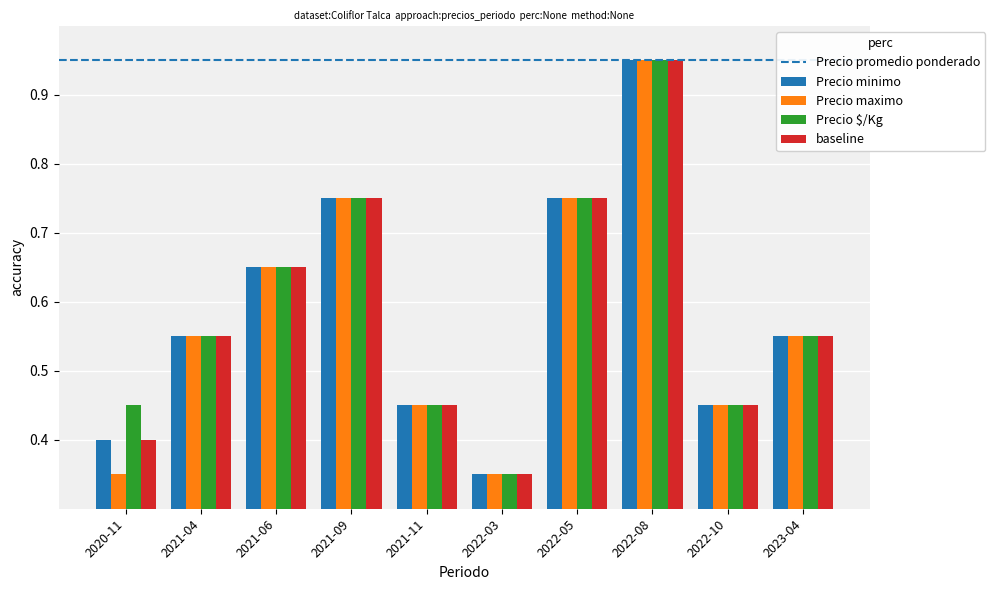

At which category is the sum across all series the highest?

2022-08